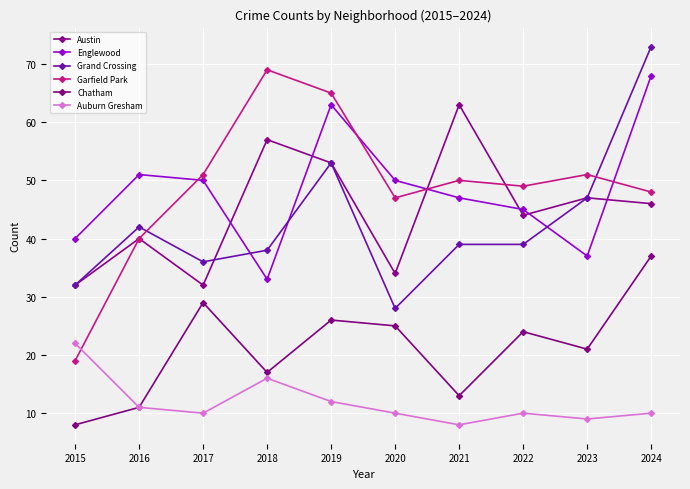

Count the number of categories in the chart.

10